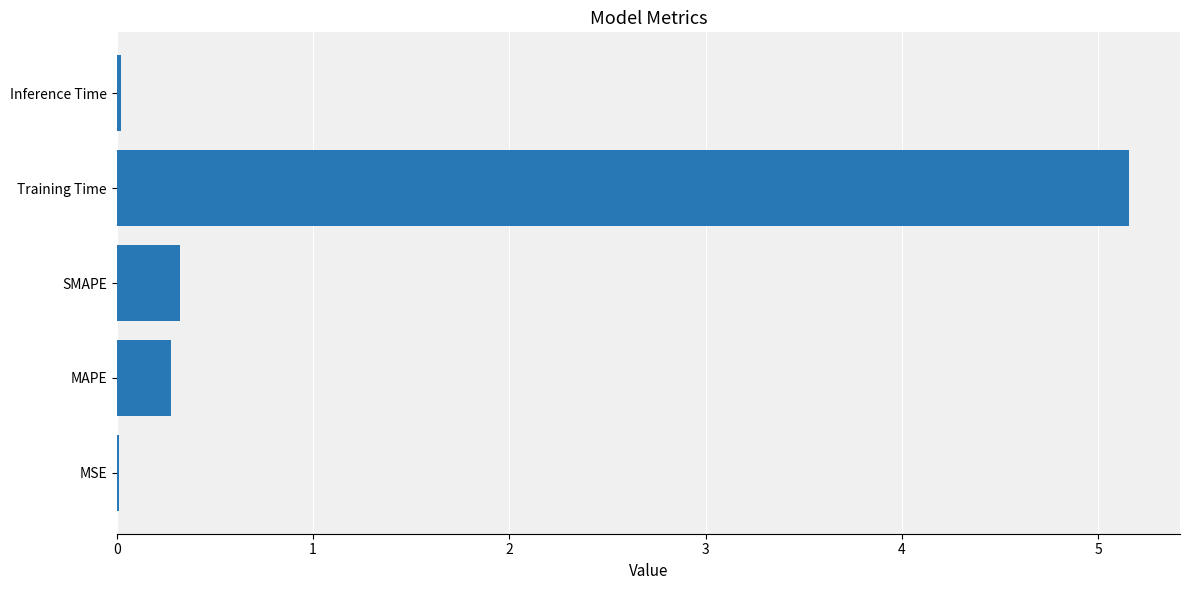

The chart shows a value of 0.0 at Inference Time. True or false?

True